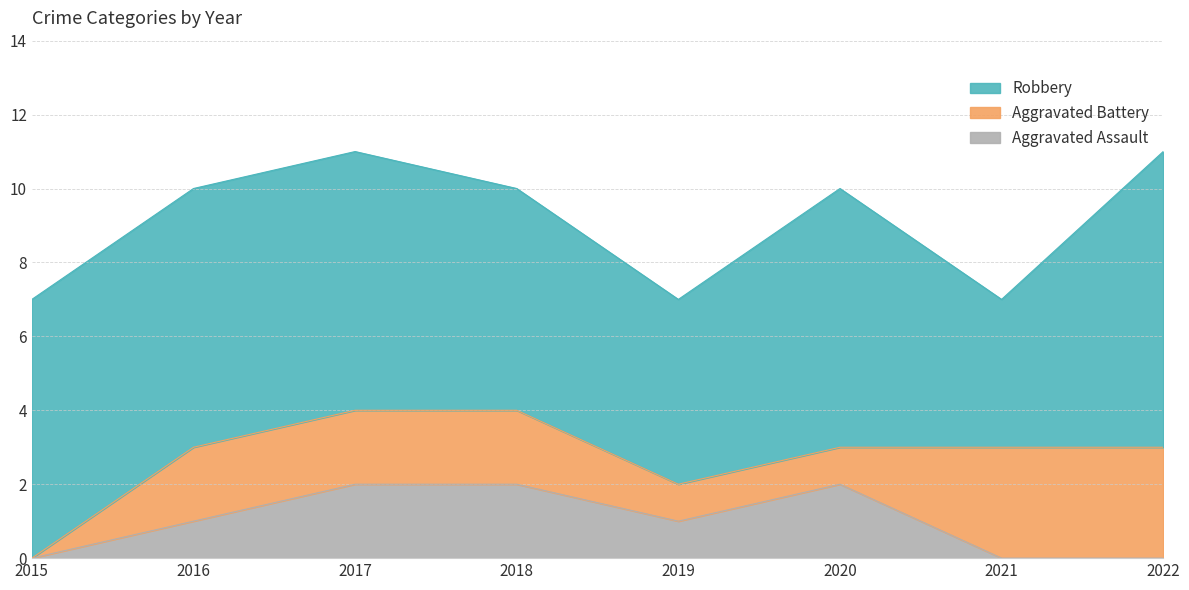

At which category does the chart reach its peak across all series?

2022